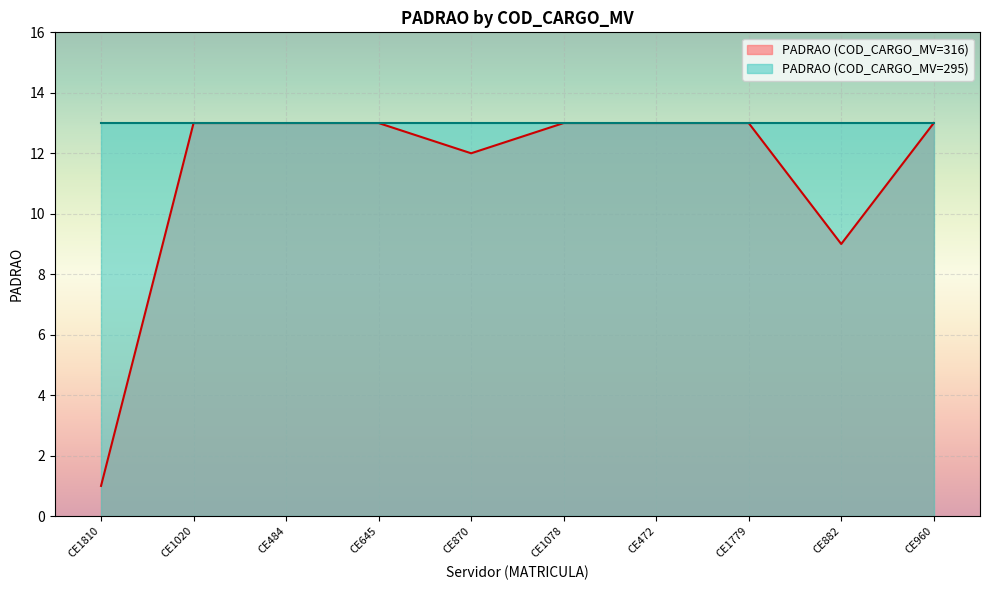

How many points are lower than both their immediate neighbors (excluding endpoints)?

2